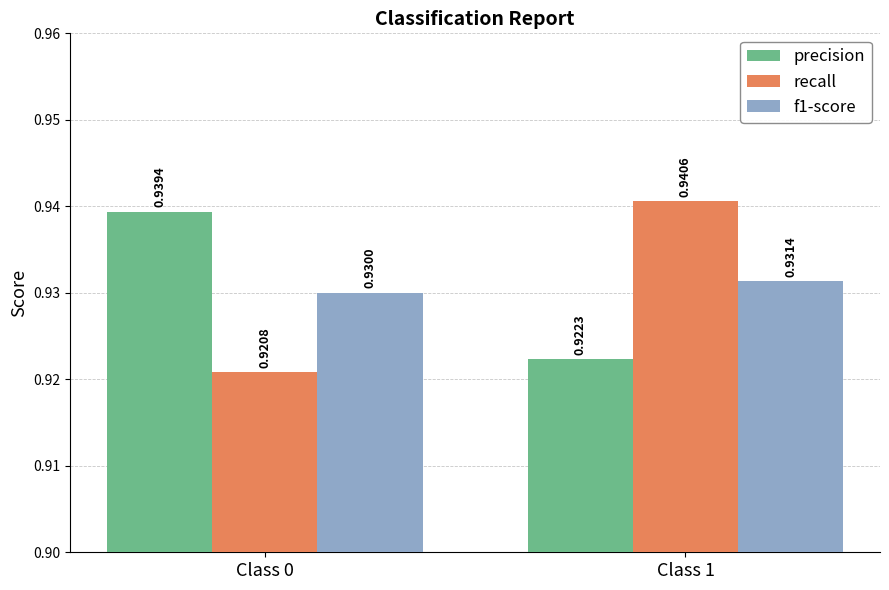

What is the sum of the precision values at Class 1 and Class 0?

1.9